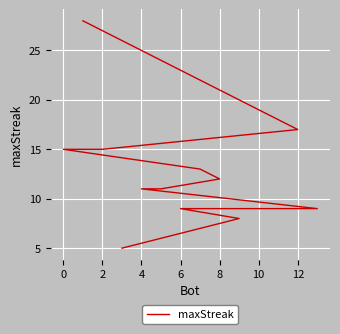

How many values exceed 12?

6